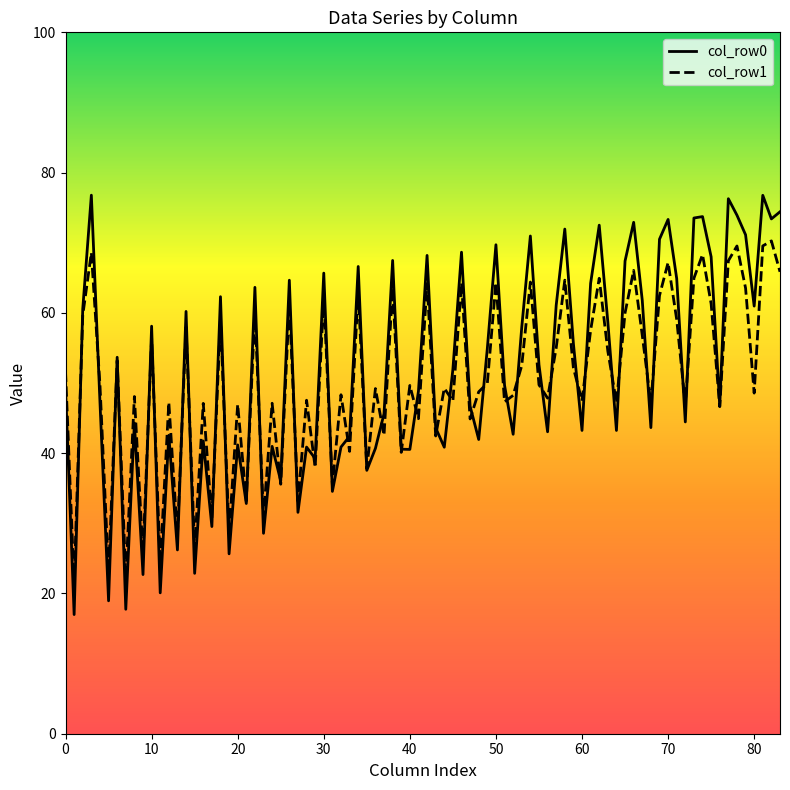

What is the minimum value for col_row0?

17.0